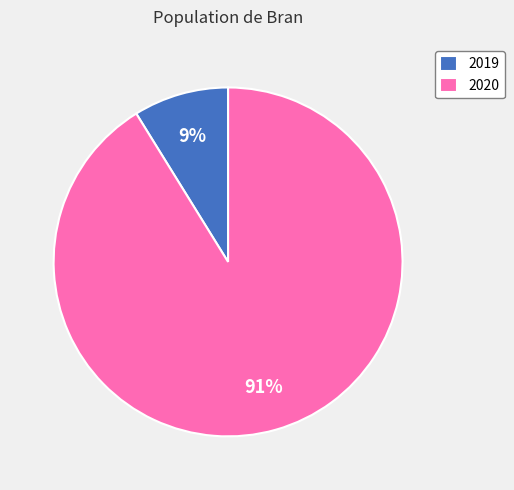

How many slices are in this pie chart?

2